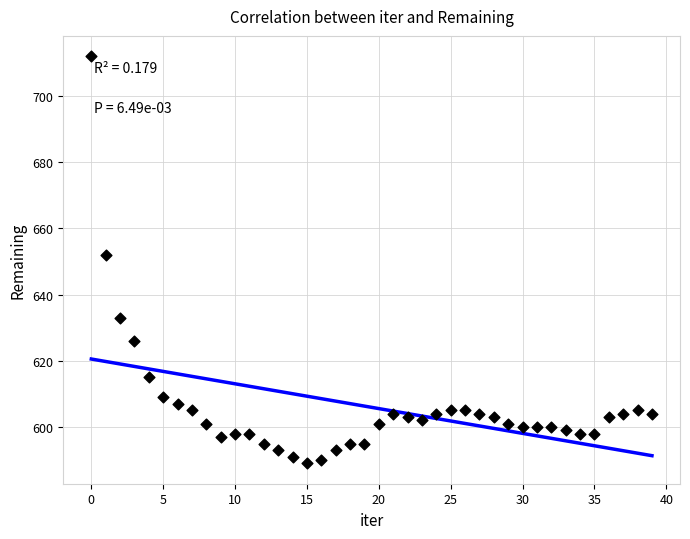

What Y value in the scatter plot is closest to 650?

652